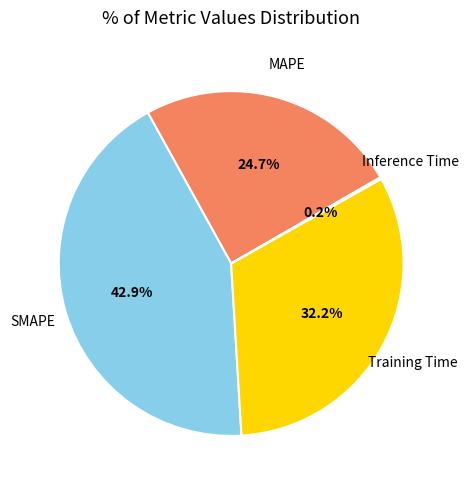

What percentage is the MAPE slice, to the nearest percent?

25%